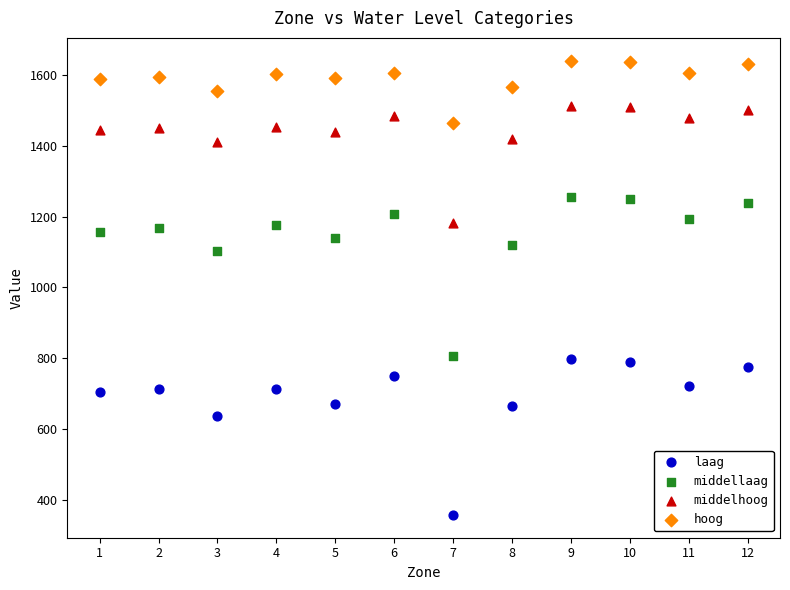

Across all series, what Y value is closest to 998?

1102.7